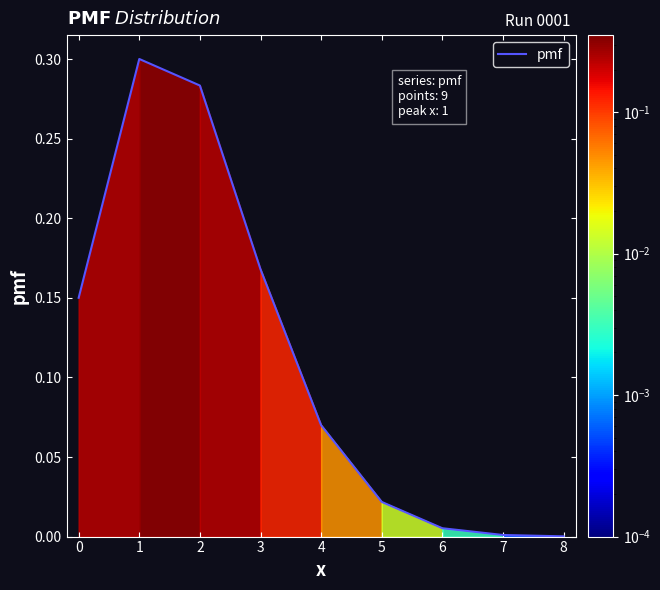

The value at 2 is 0.2. True or false?

False